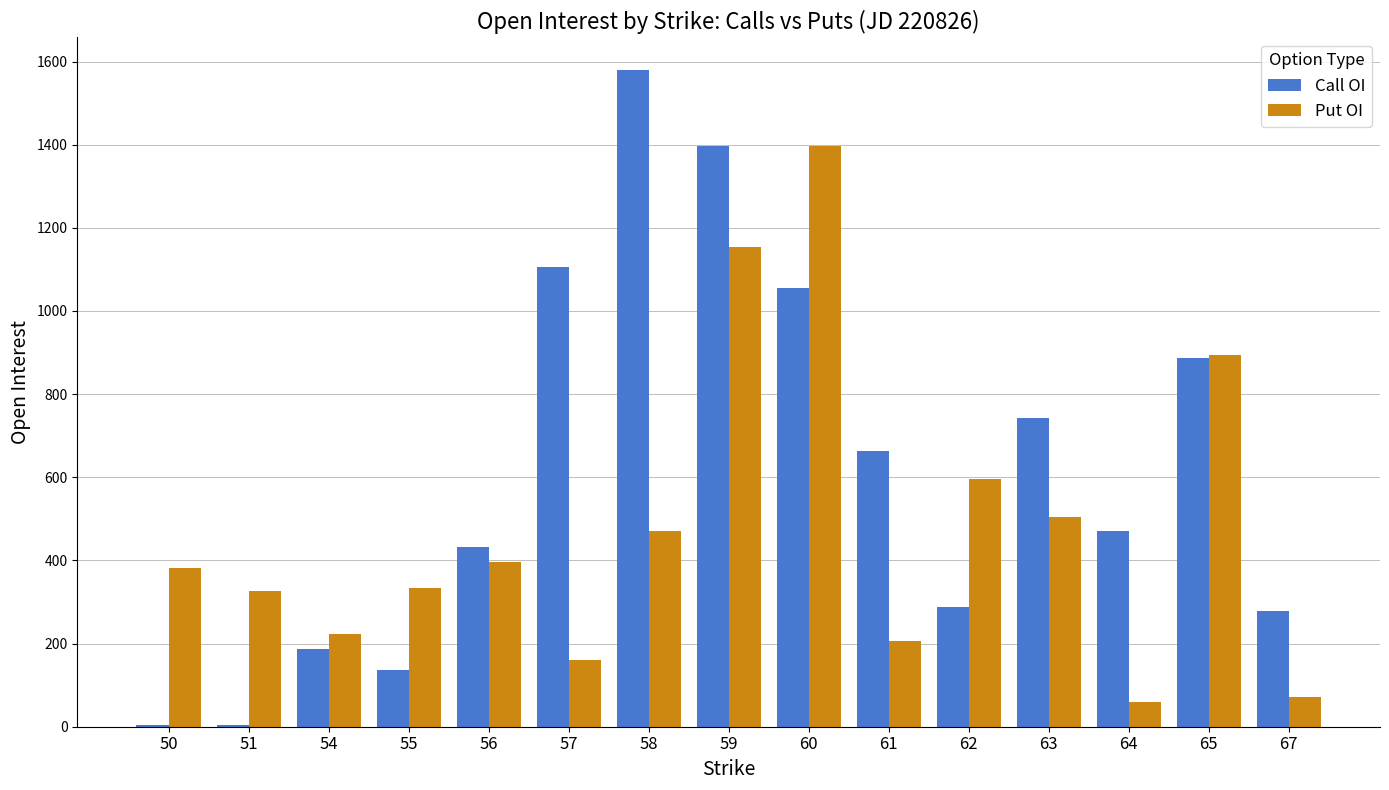

At which category is the sum across all series the highest?

59